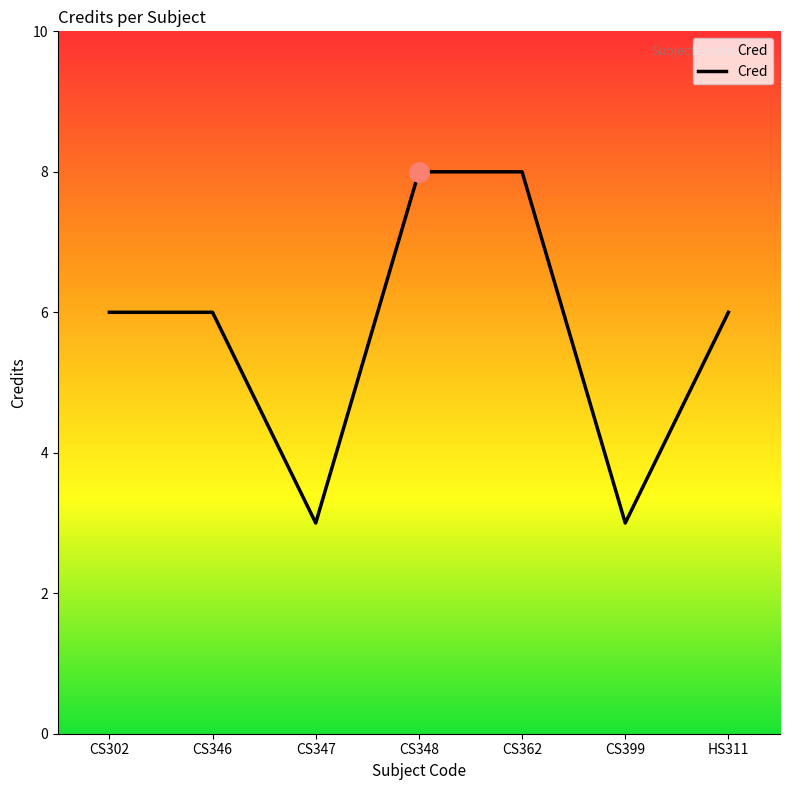

Is it true that the value at CS348 is 8?

True